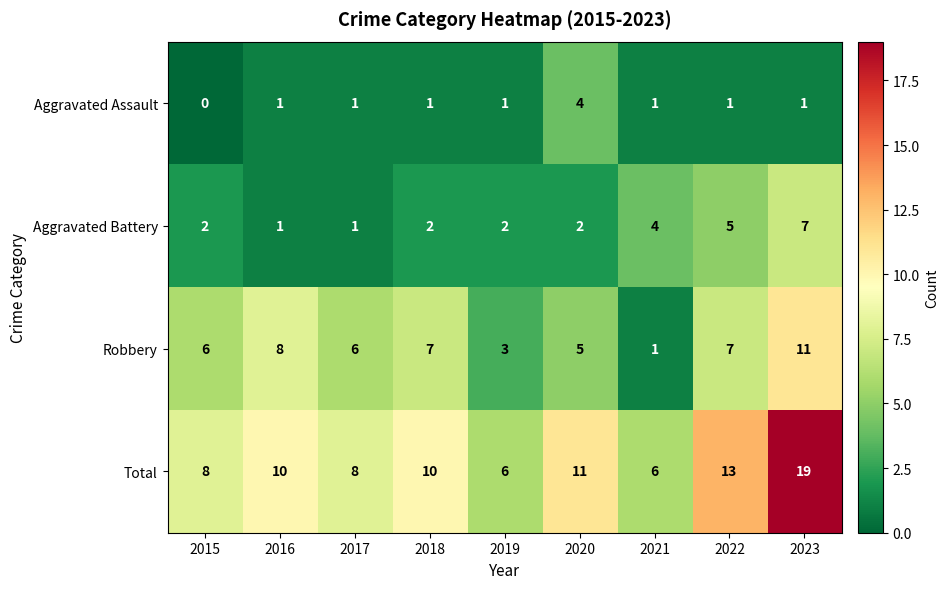

What is the maximum value shown in the chart?

19